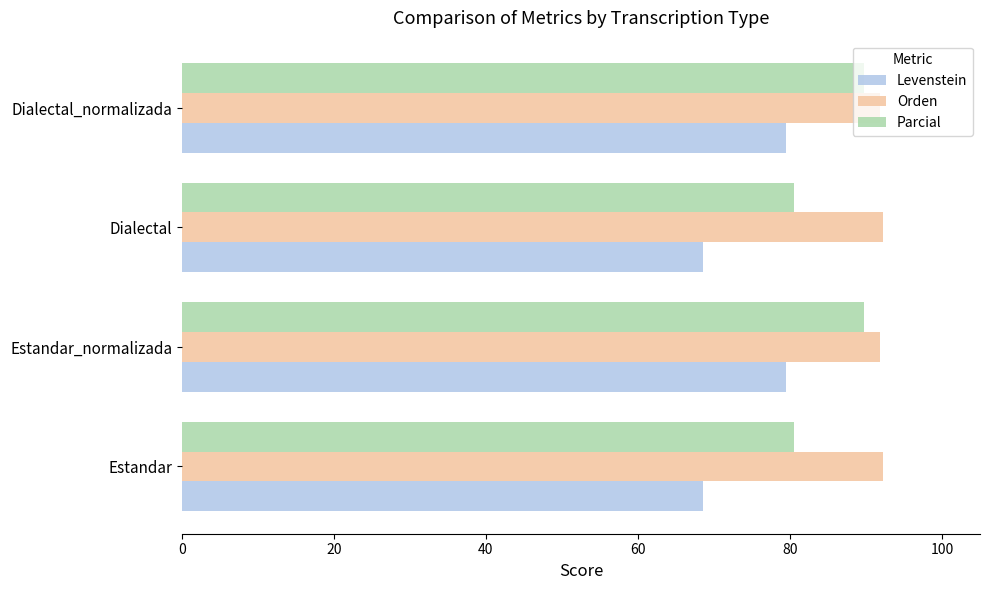

What are all the series names shown in the legend?

Levenstein, Orden, Parcial